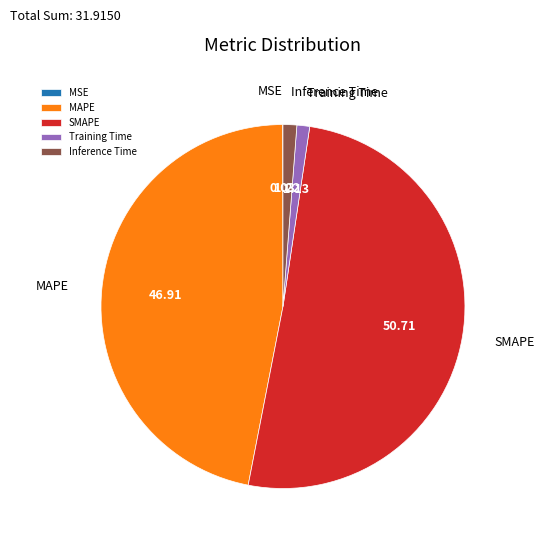

Which has a higher value, SMAPE or Inference Time?

SMAPE